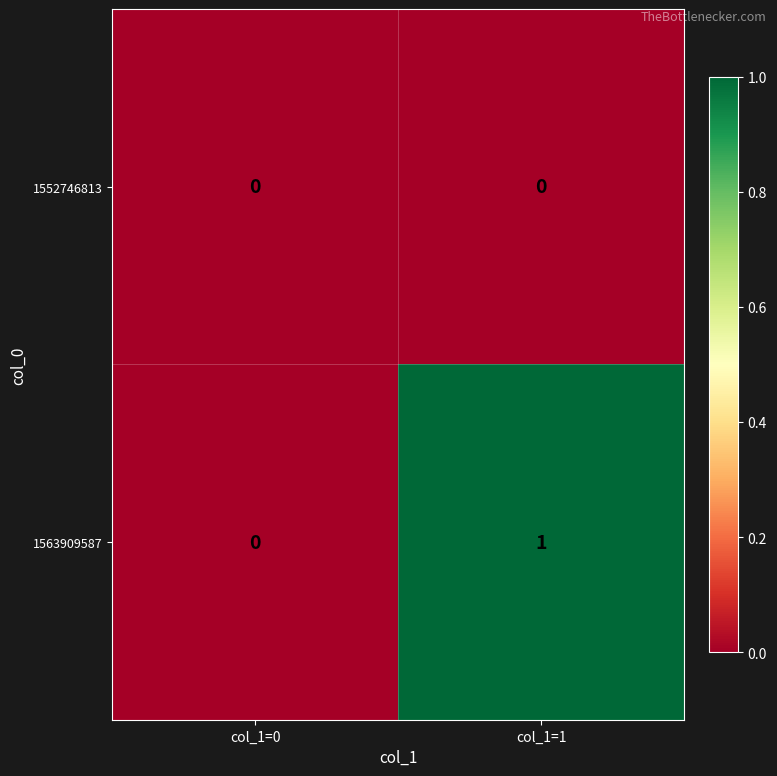

Which series has the largest total across all categories?

1563909587